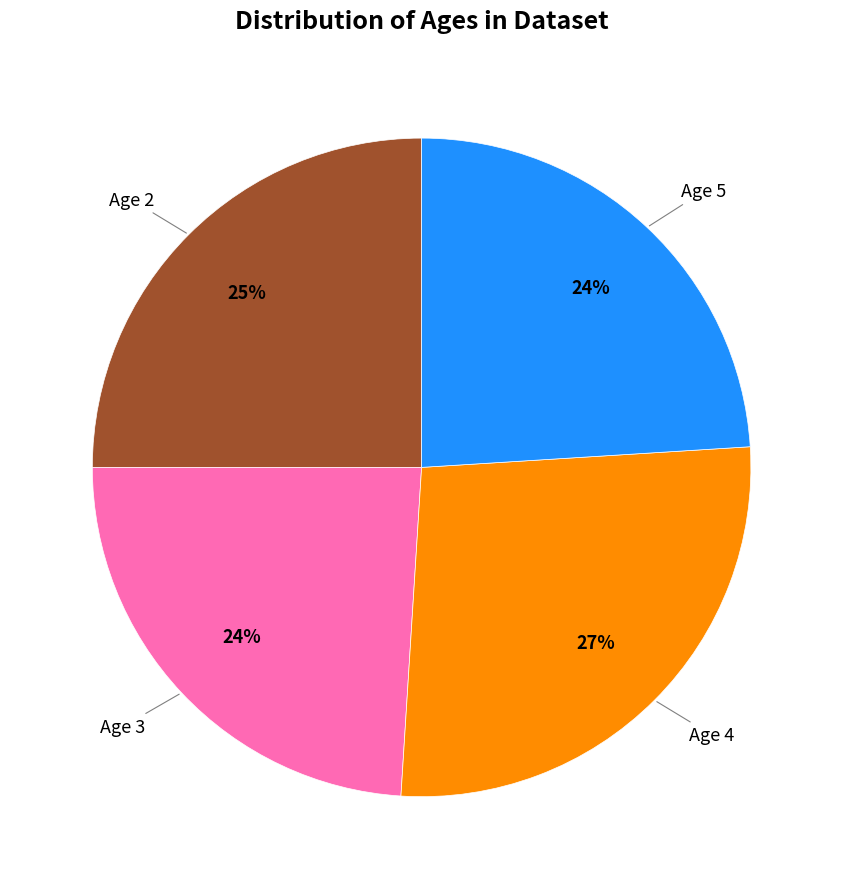

Count the number of slices in the pie.

4